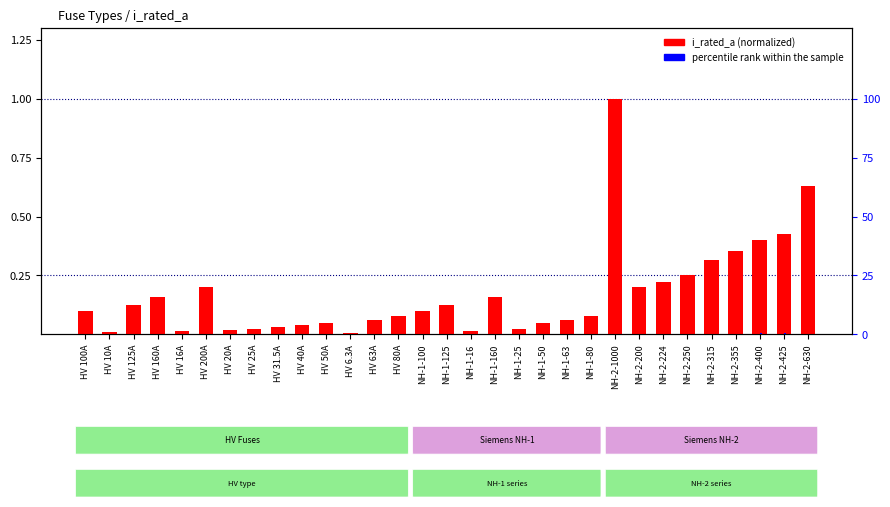

True or false: i_rated_a (normalized) has a value of 0.0 at NH-1-16.

True